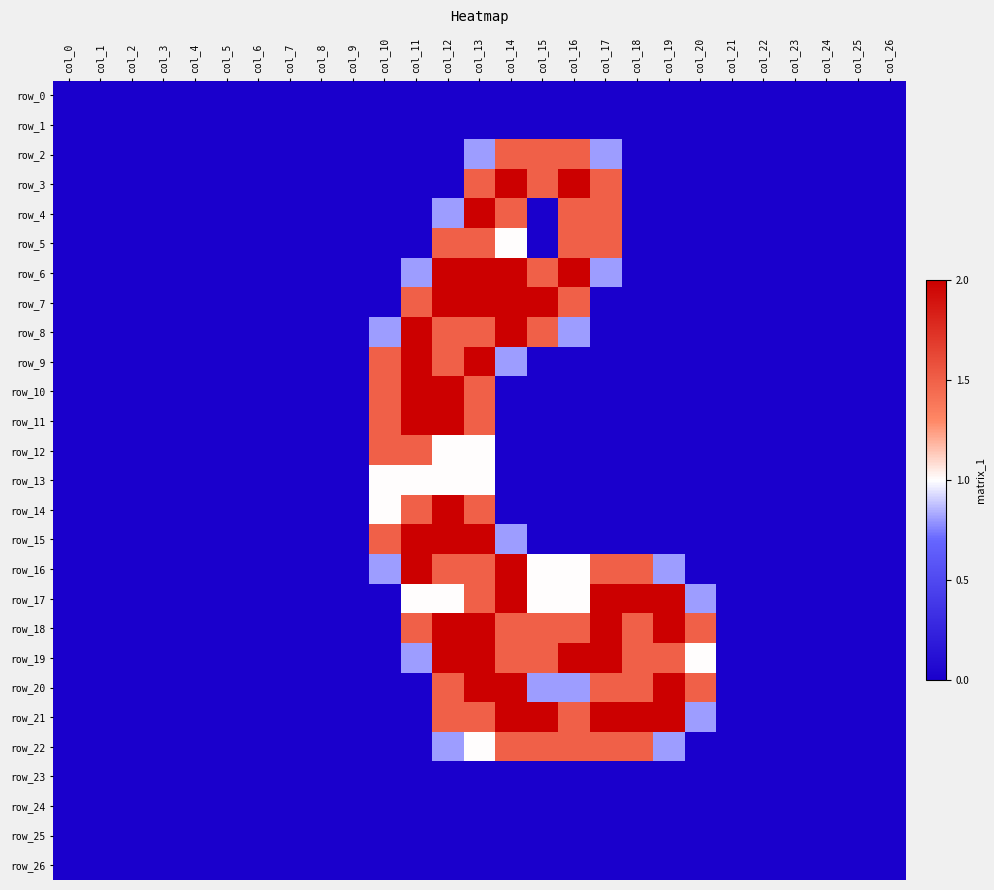

Count the number of data series in this chart.

27